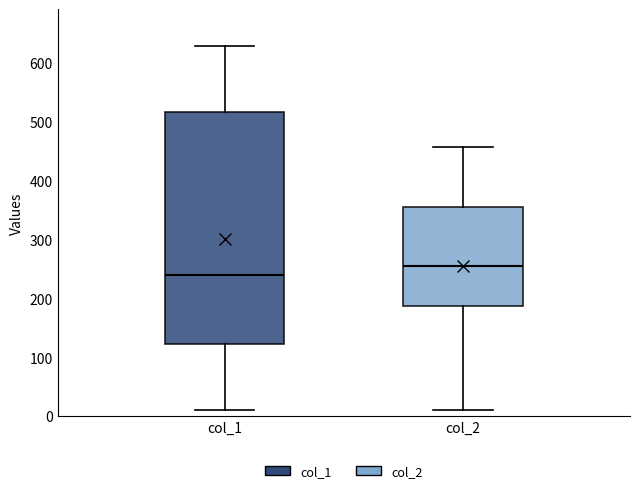

Where does the lower whisker of the box for col_2 end on the y-axis? The values are not printed on the chart, so give them approximately, as read against the axis.

10